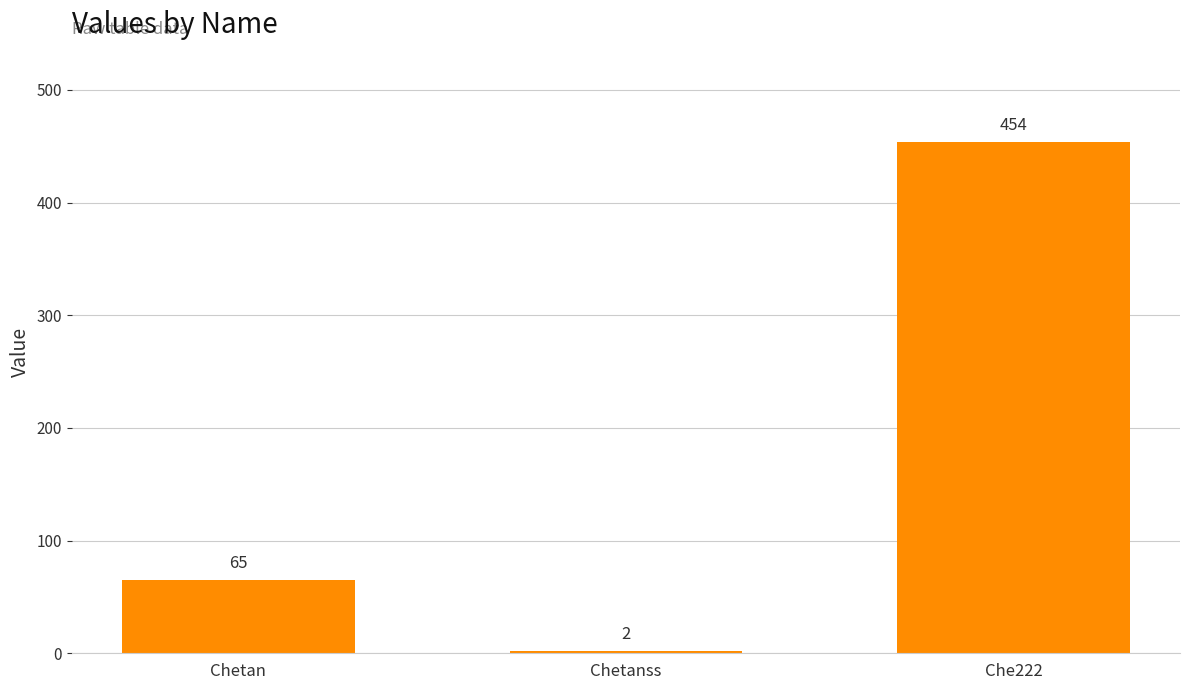

What position from the right is Chetan?

3